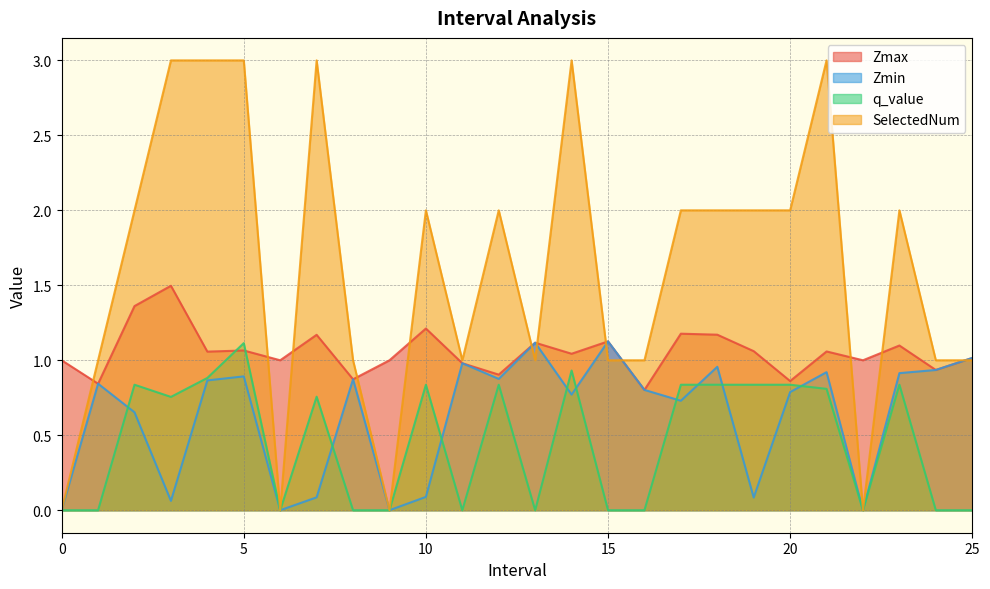

Where is the first local minimum for Zmin?

3.0